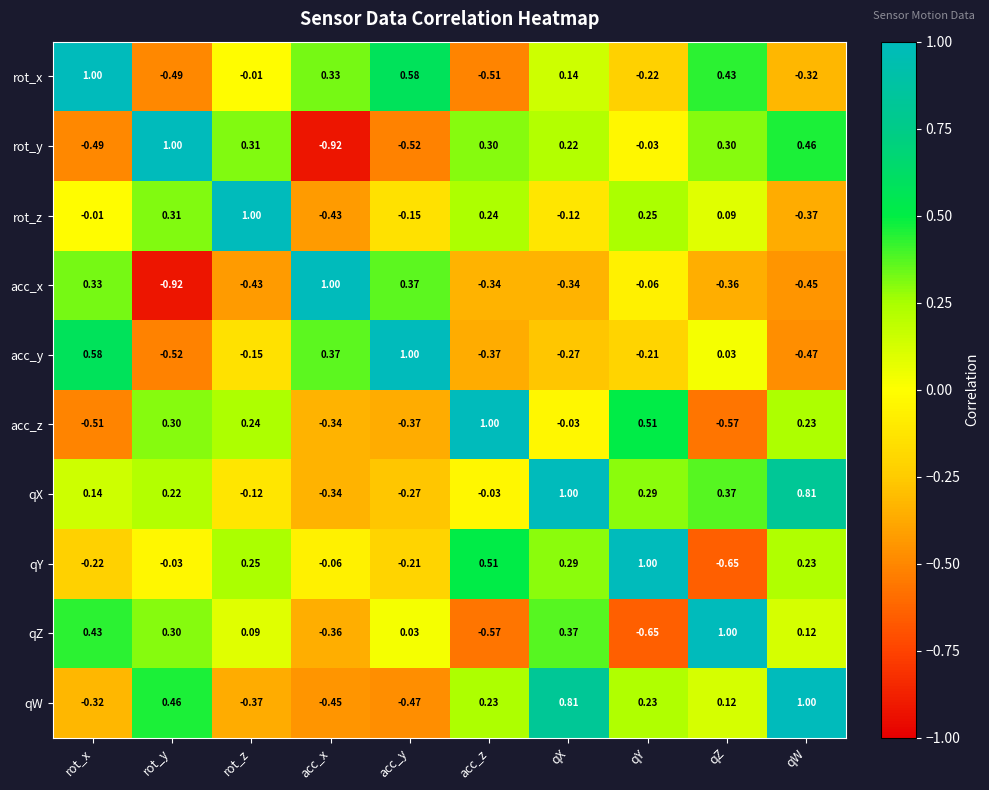

At which label does acc_z first exceed 0?

rot_y